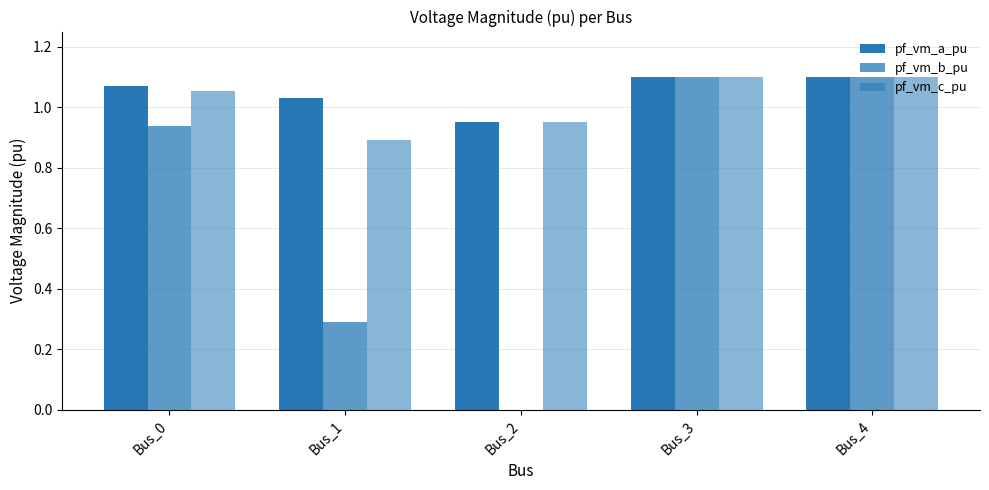

Reading right to left, extract all data points from this chart.

pf_vm_a_pu: Bus_4=1.1	Bus_3=1.1	Bus_2=1.0	Bus_1=1.0	Bus_0=1.1
pf_vm_b_pu: Bus_4=1.1	Bus_3=1.1	Bus_2=0.0	Bus_1=0.3	Bus_0=0.9
pf_vm_c_pu: Bus_4=1.1	Bus_3=1.1	Bus_2=1.0	Bus_1=0.9	Bus_0=1.1